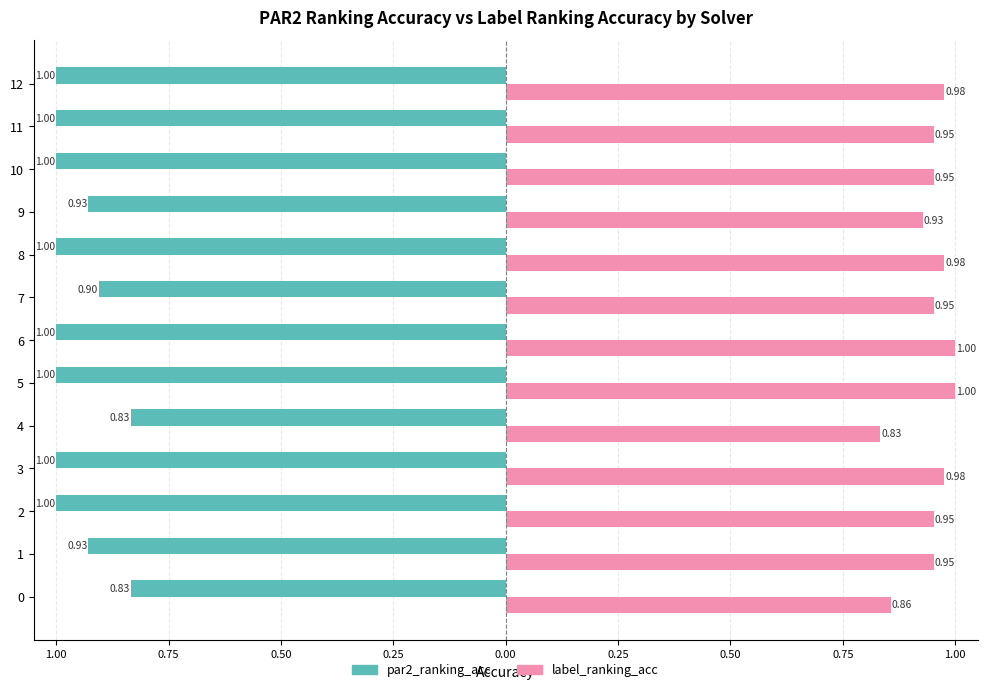

What are all the series names shown in the legend?

par2_ranking_acc, label_ranking_acc